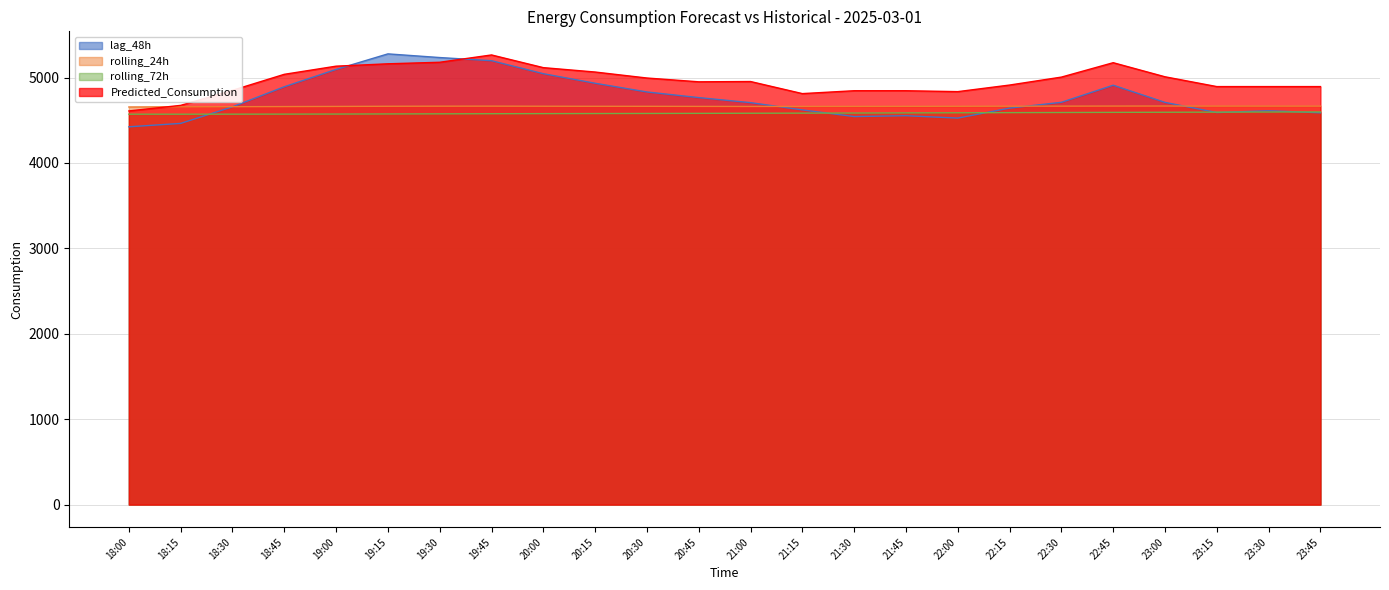

What are all the series names shown in the legend?

lag_48h, rolling_24h, rolling_72h, Predicted_Consumption